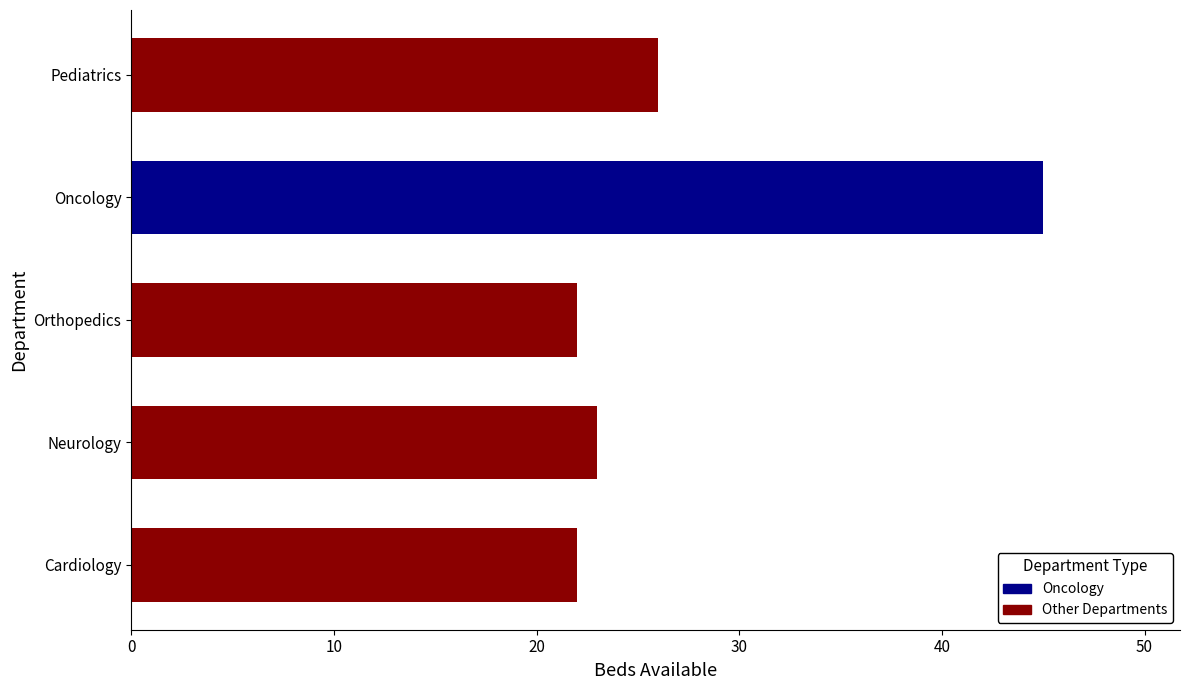

What is the change in value from Orthopedics to Pediatrics?

+4